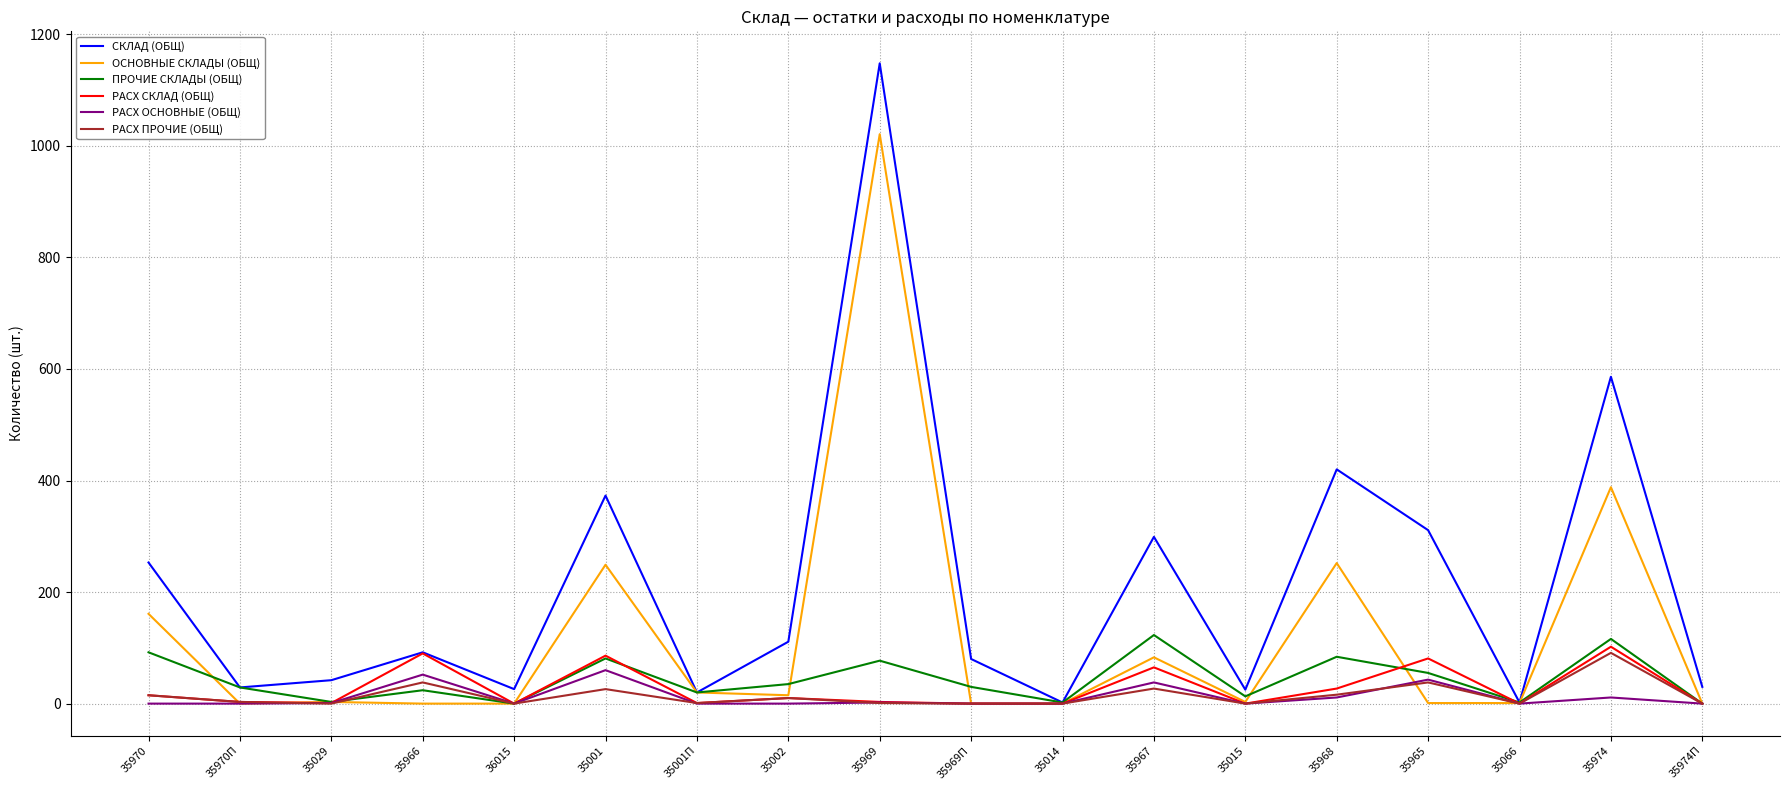

How many values in the РАСХ ПРОЧИЕ (ОБЩ) series are below 3?

9